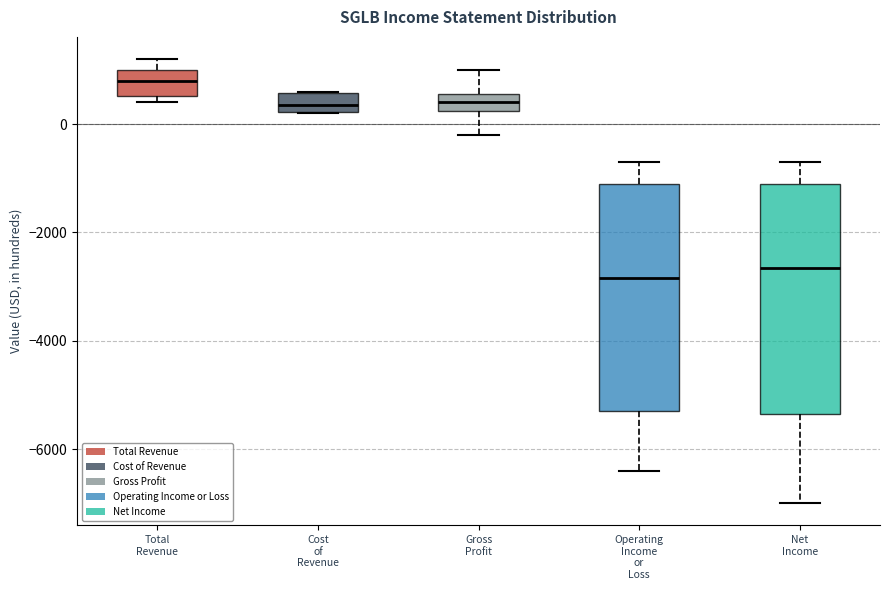

Where does the median line of the box for Operating Income or Loss sit on the y-axis? The values are not printed on the chart, so give them approximately, as read against the axis.

-2800